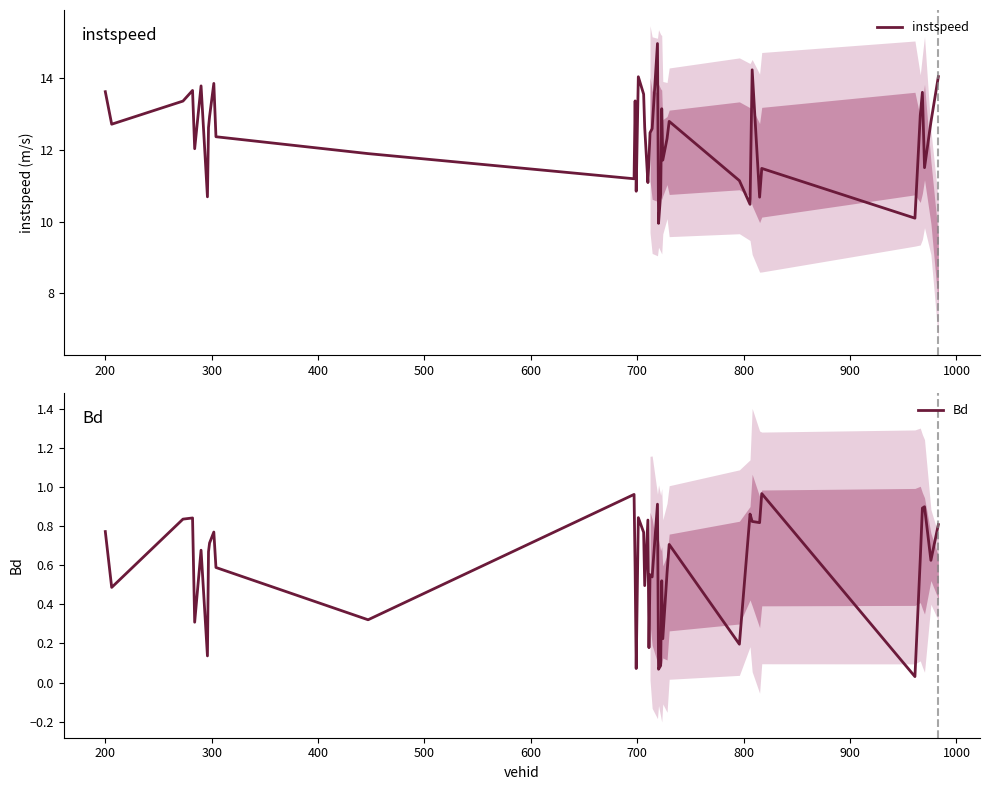

At how many categories does at least one series exceed 12?

25